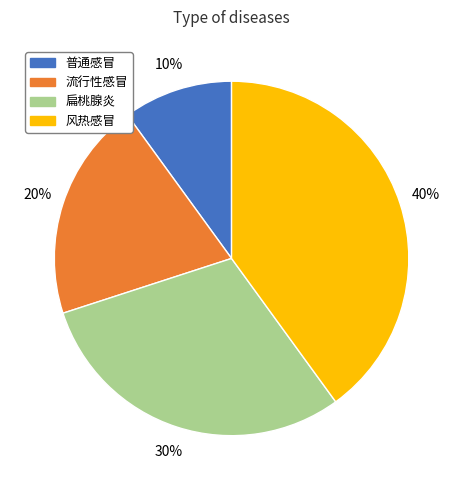

The 风热感冒 slice represents 48% of the pie. True or false?

False